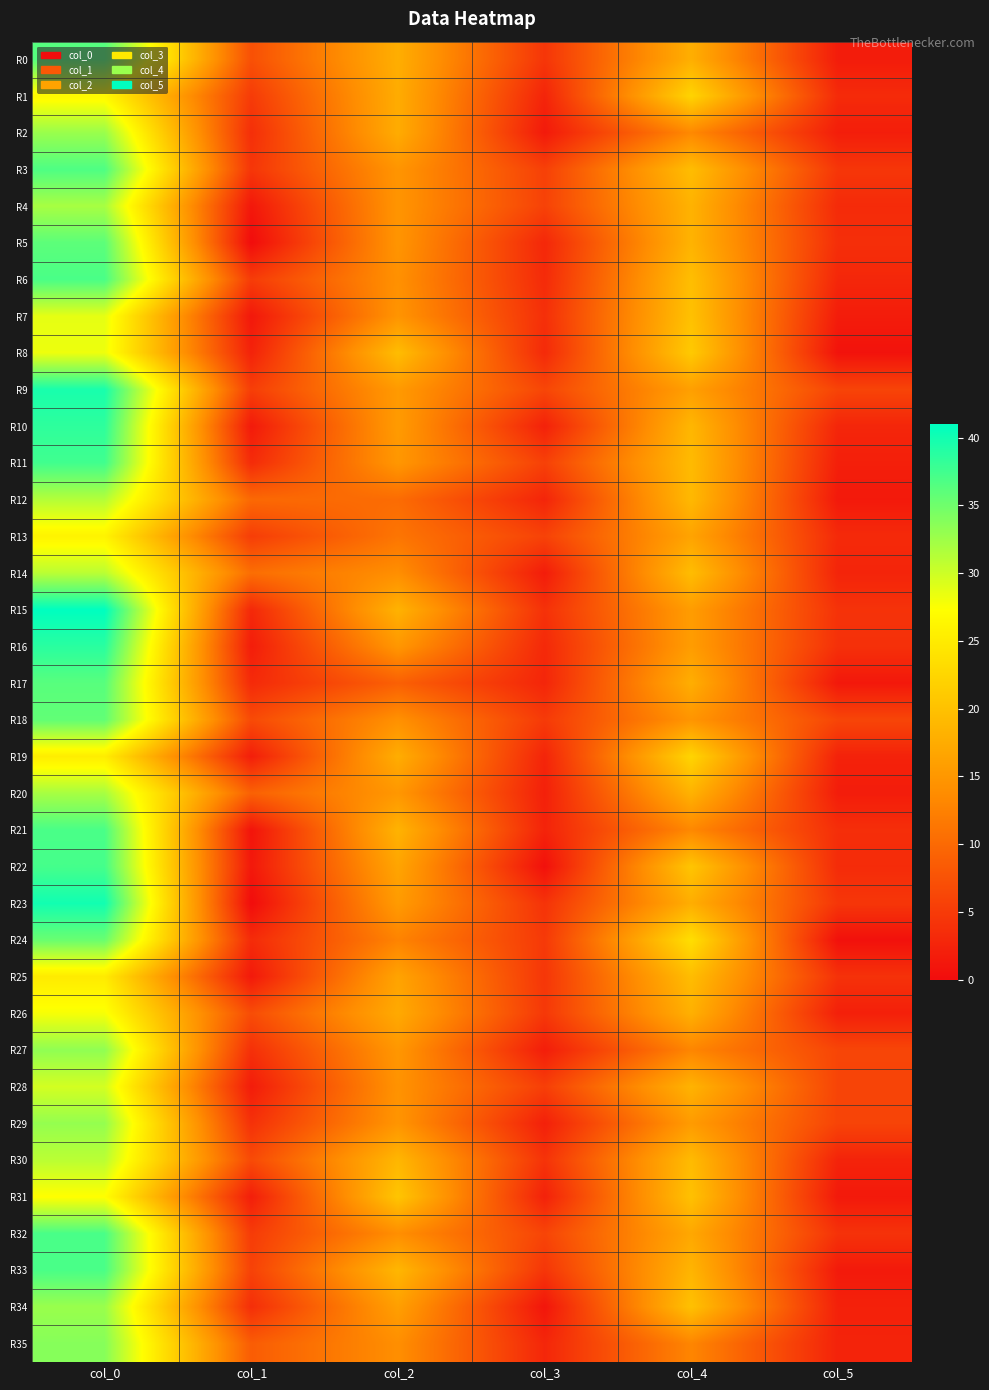

What is the total value across all series at col_0?

1204.3